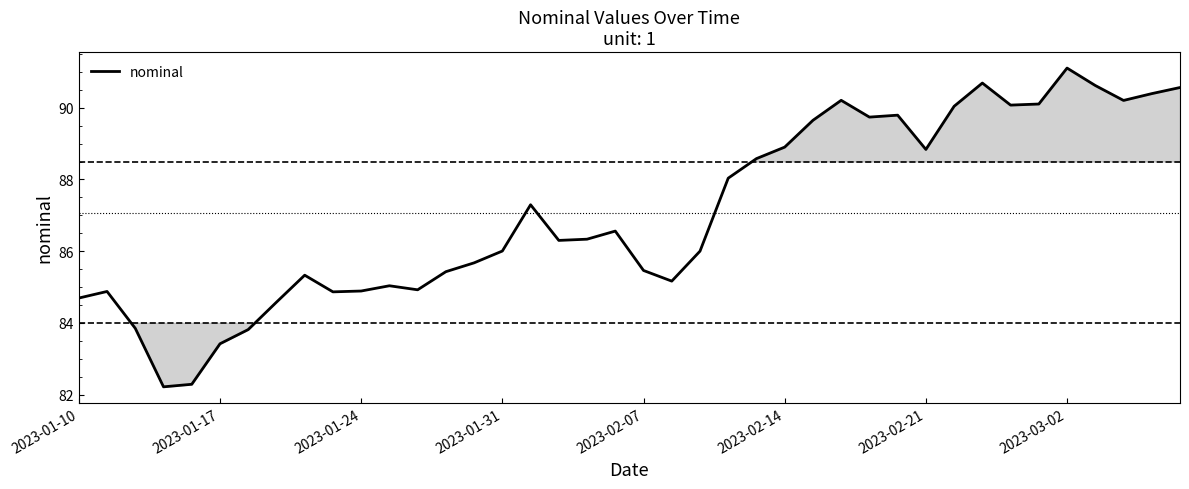

What is the smallest value displayed?

82.2